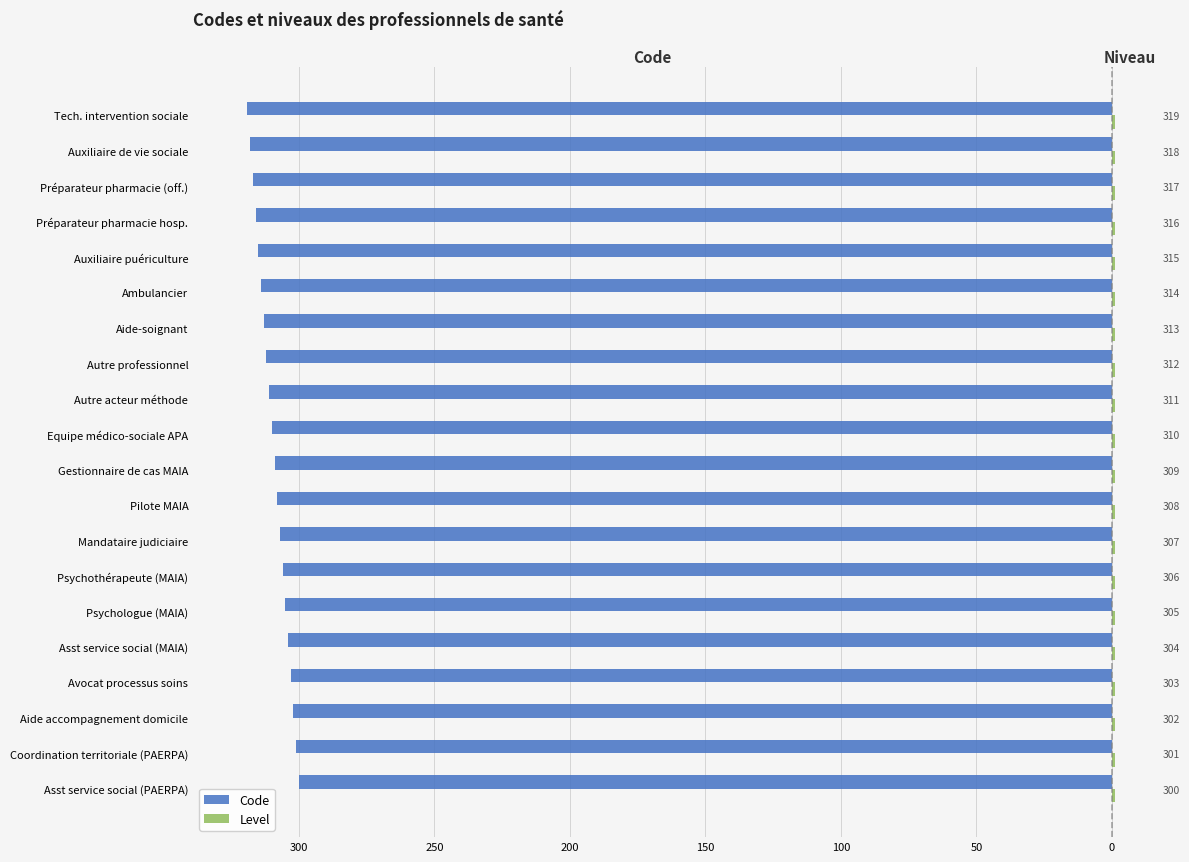

Is it true that Code equals -423.8 at Aide accompagnement domicile?

False